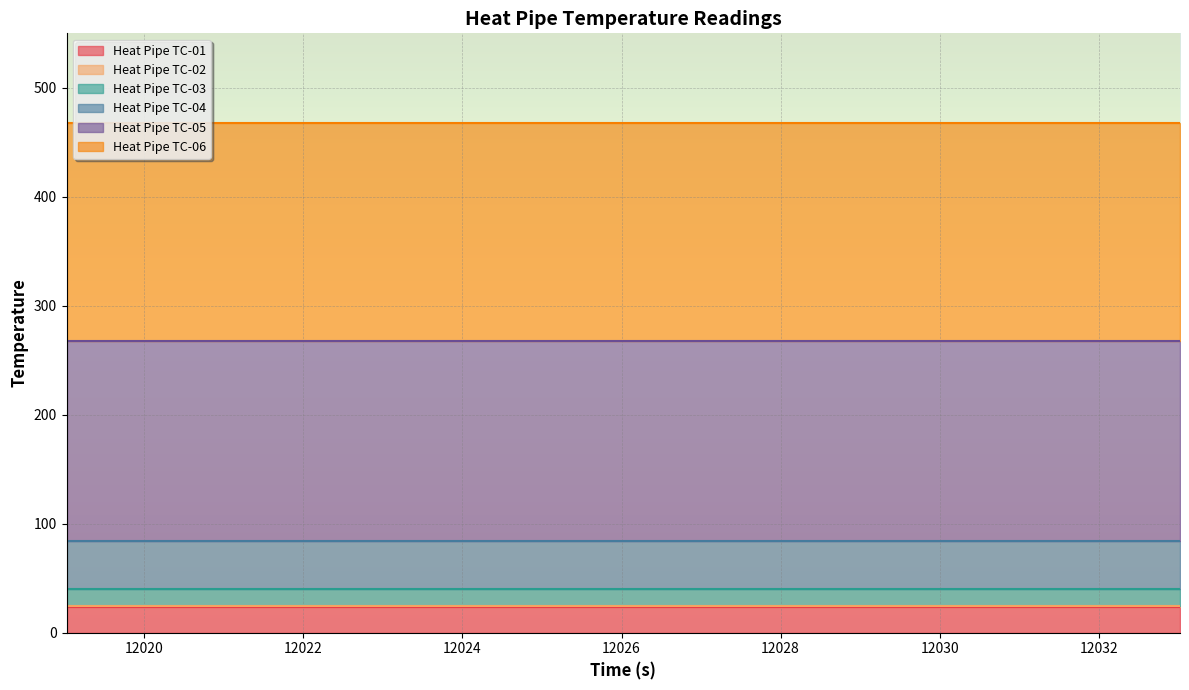

Reading right to left, extract all data points from this chart.

Heat Pipe TC-01: 23.4	23.4	23.4	23.4	23.4	23.4	23.4	23.4	23.4	23.4	23.4	23.4	23.4	23.4	23.4
Heat Pipe TC-02: 24.1	24.1	24.1	24.1	24.1	24.1	24.1	24.1	24.1	24.1	24.1	24.1	24.1	24.1	24.1
Heat Pipe TC-03: 39.8	39.8	39.8	39.8	39.8	39.8	39.8	39.8	39.8	39.8	39.8	39.8	39.8	39.8	39.8
Heat Pipe TC-04: 84.6	84.6	84.6	84.6	84.6	84.6	84.6	84.6	84.6	84.6	84.6	84.6	84.6	84.6	84.6
Heat Pipe TC-05: 267.5	267.5	267.5	267.5	267.5	267.5	267.5	267.5	267.5	267.5	267.5	267.5	267.5	267.5	267.5
Heat Pipe TC-06: 468.1	468.1	468.1	468.1	468.1	468.1	468.1	468.1	468.1	468.1	468.1	468.1	468.1	468.1	468.1